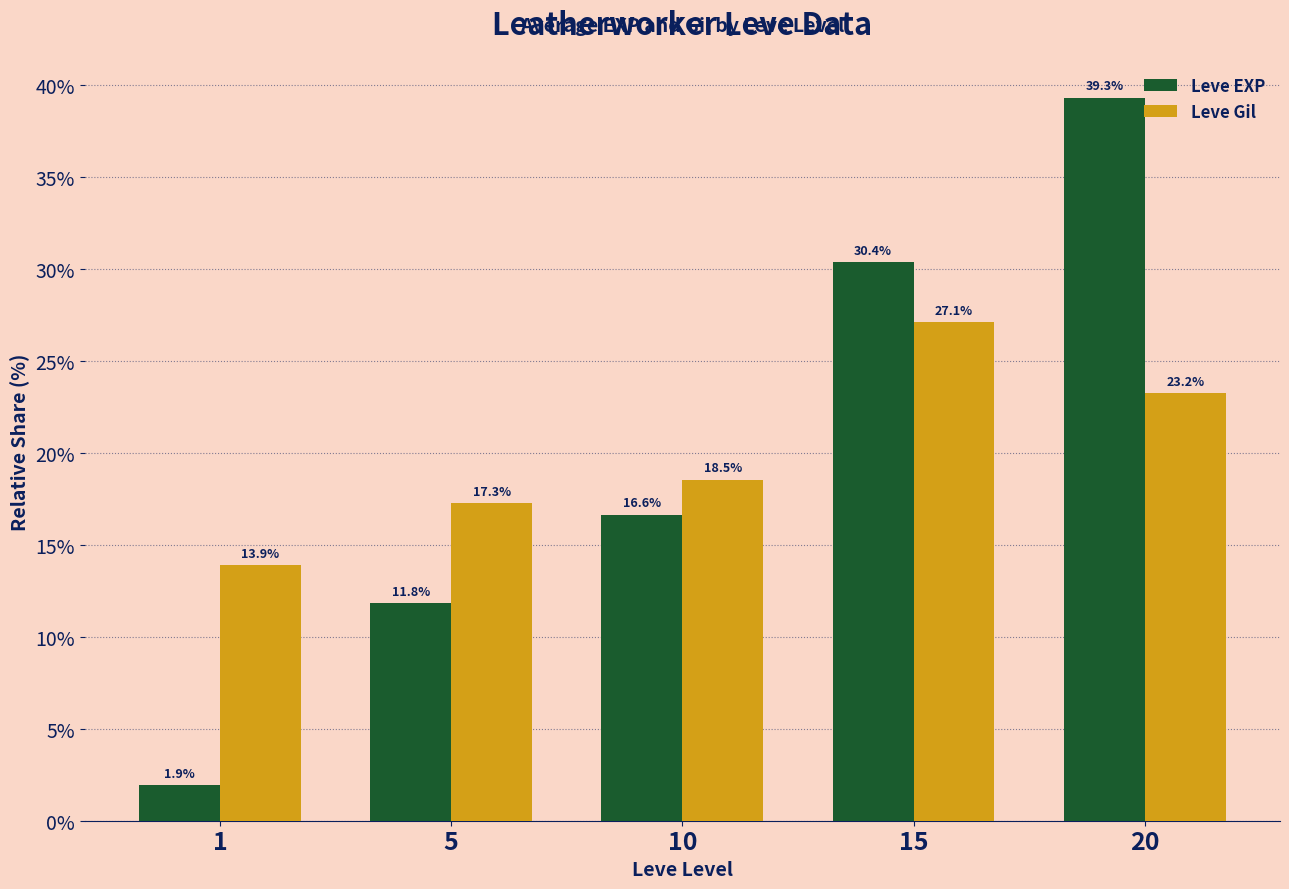

How many data points does each series have?

5